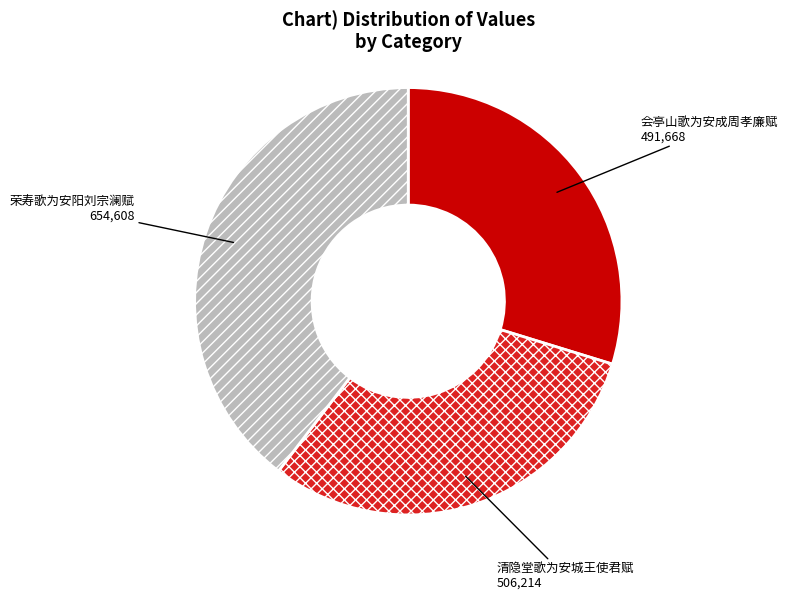

The 荣寿歌为安阳刘宗澜赋 slice represents 46% of the pie. True or false?

False